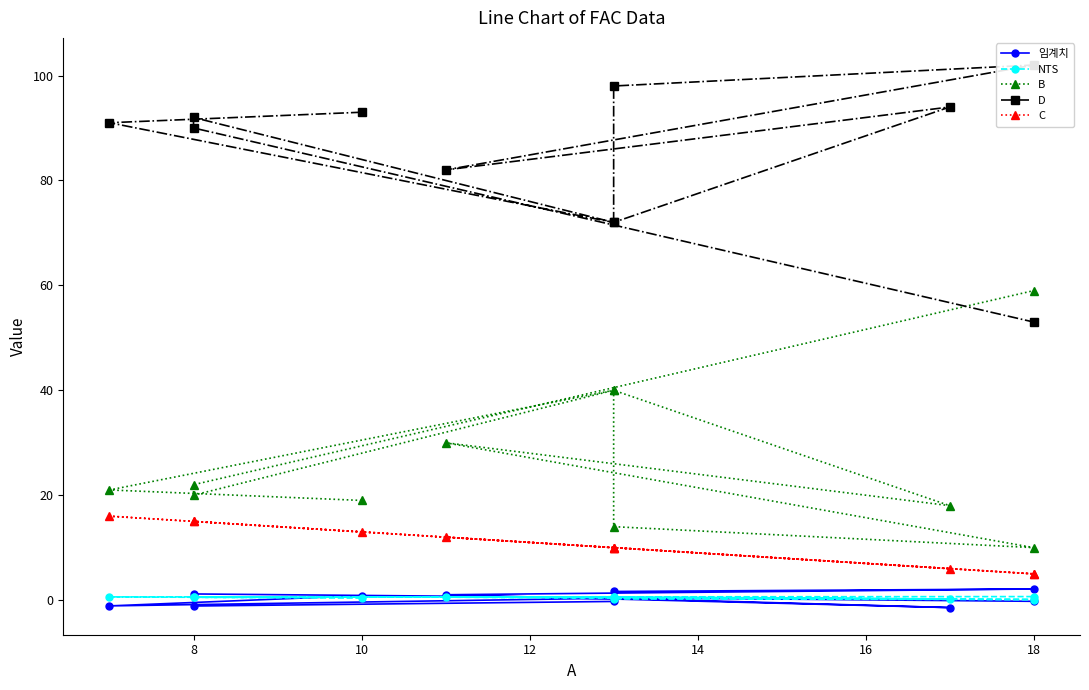

How many interior local peaks does the D series have?

3